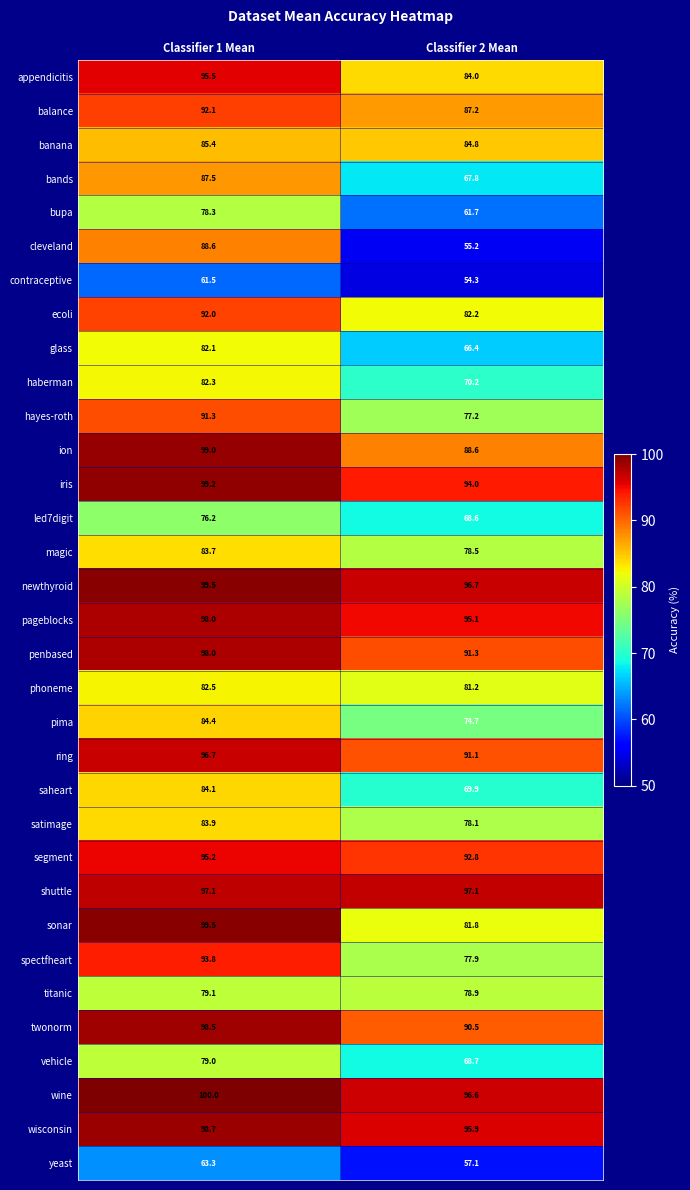

Which category has the highest value across all series?

Classifier 1 Mean